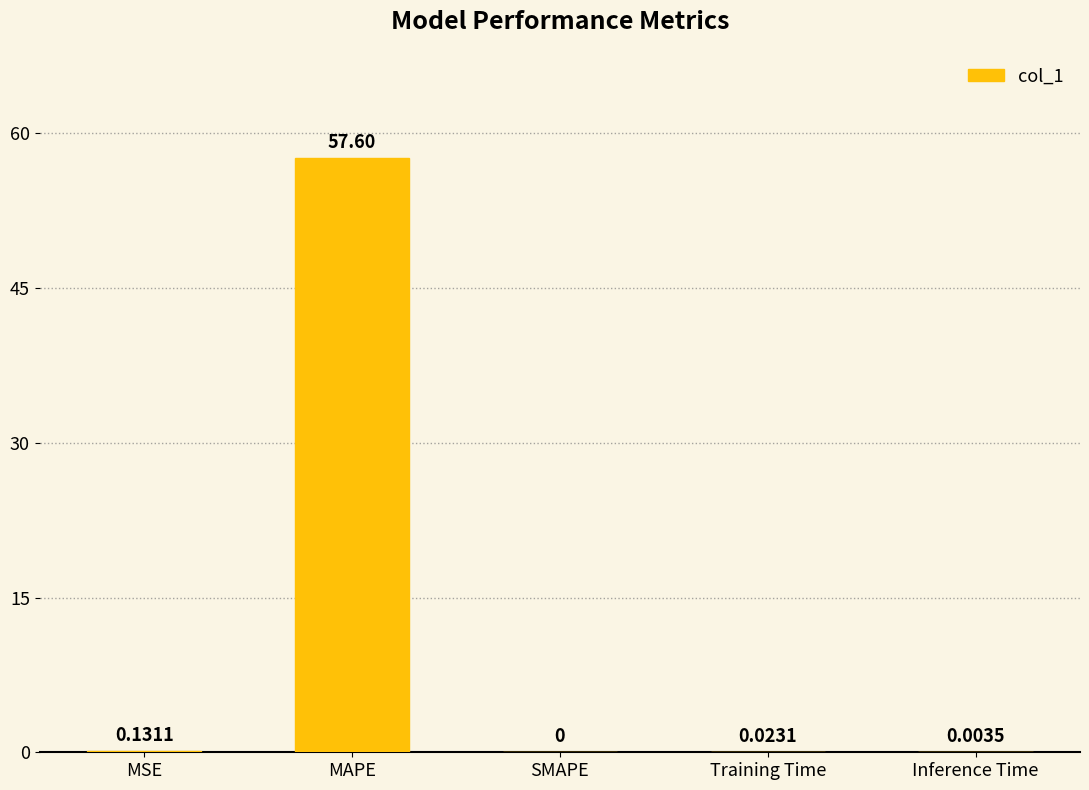

Which category has the highest value across all series?

MAPE